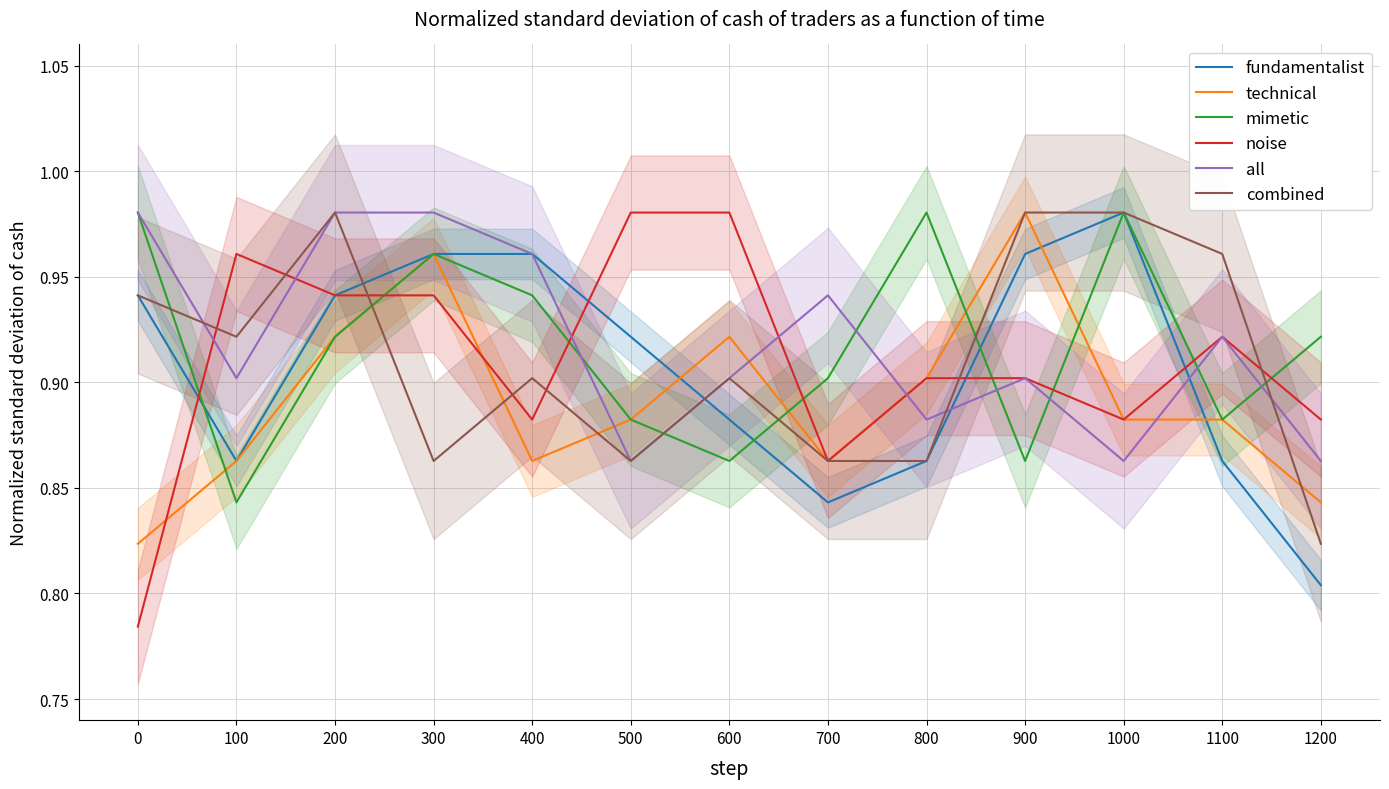

Which series ends up on top after the final intersection of technical and fundamentalist?

technical